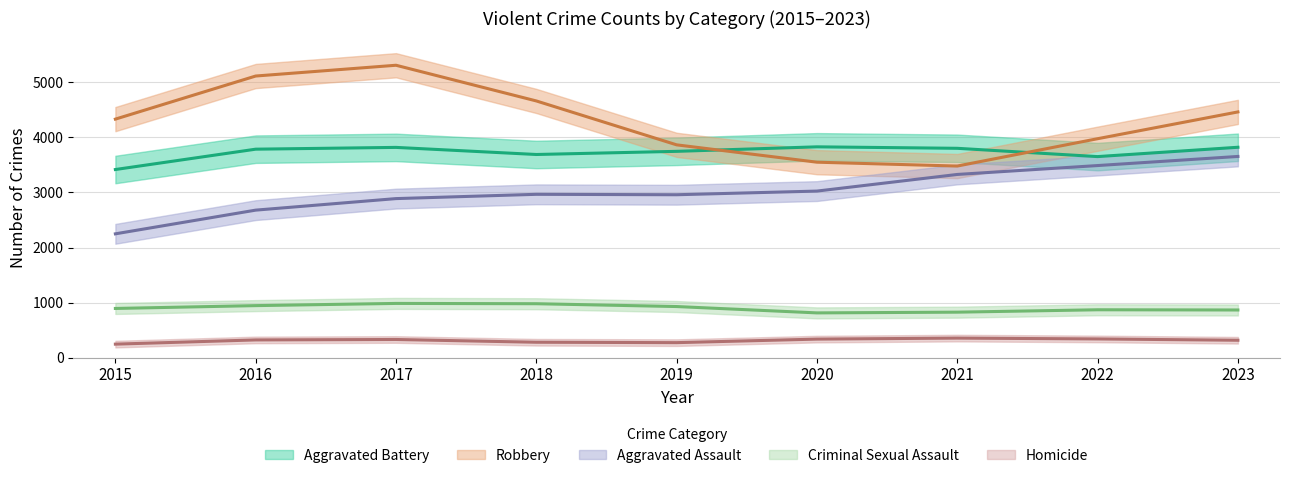

True or false: Robbery and Homicide intersect in this chart.

False